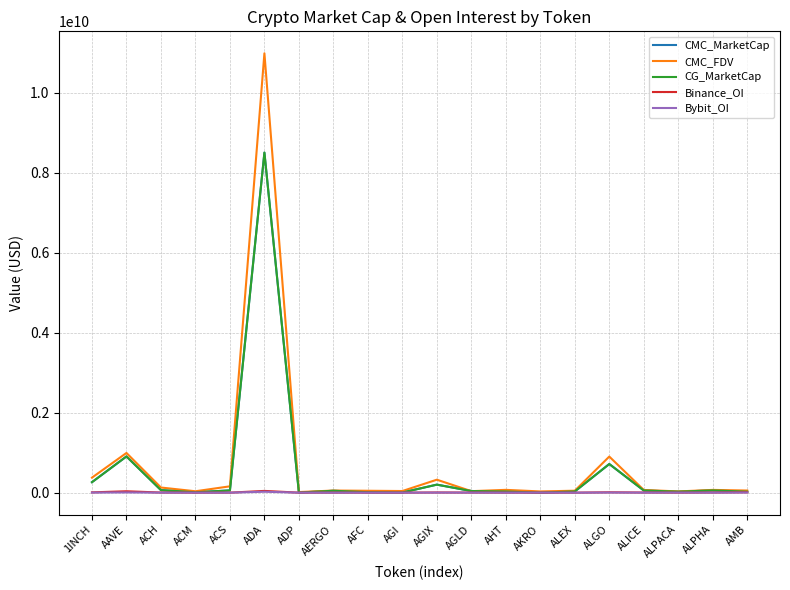

Is the value of Binance_OI at AKRO greater than the value of CG_MarketCap at AGLD?

No